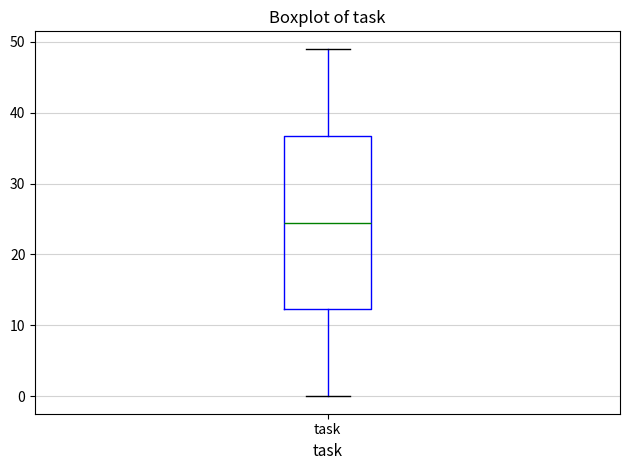

Where does the upper whisker of the box for task end on the y-axis? The values are not printed on the chart, so give them approximately, as read against the axis.

49